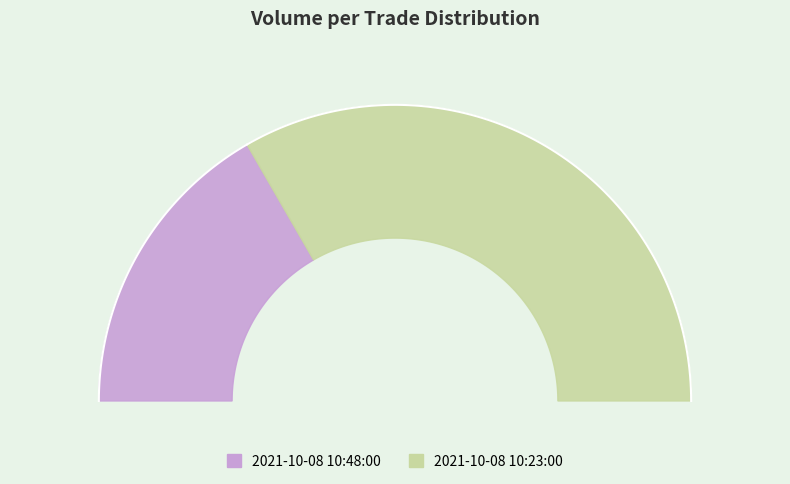

How many slices are in this pie chart?

2